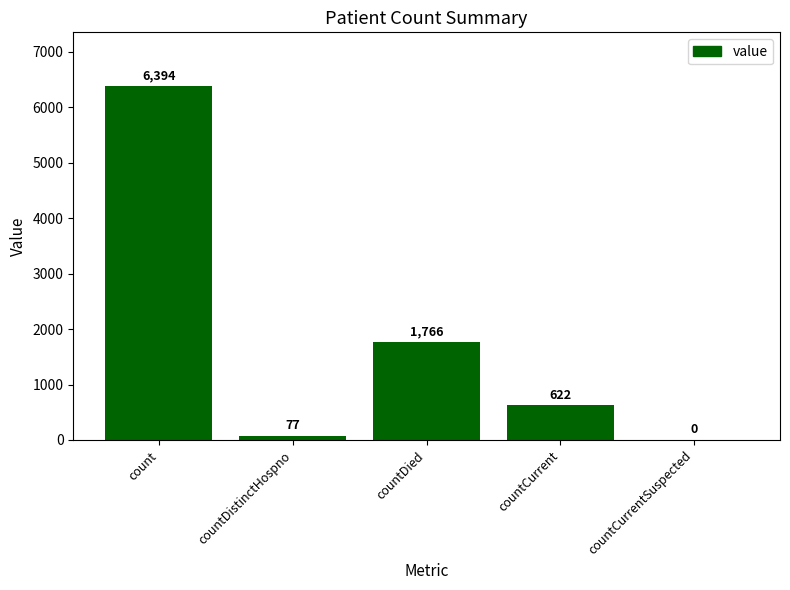

The value at countDied is 1766. True or false?

True